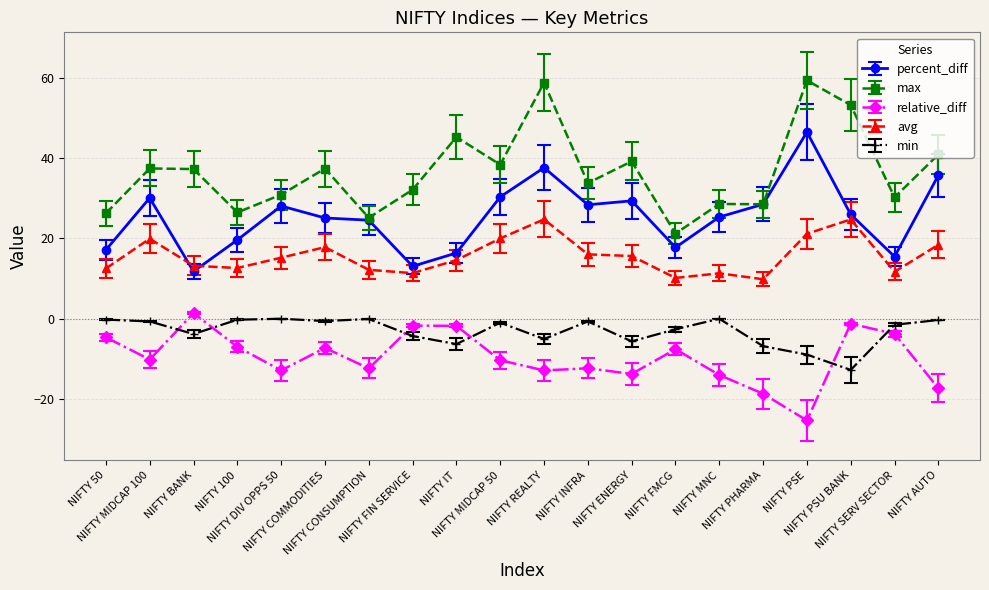

True or false: min and max cross at least once.

False